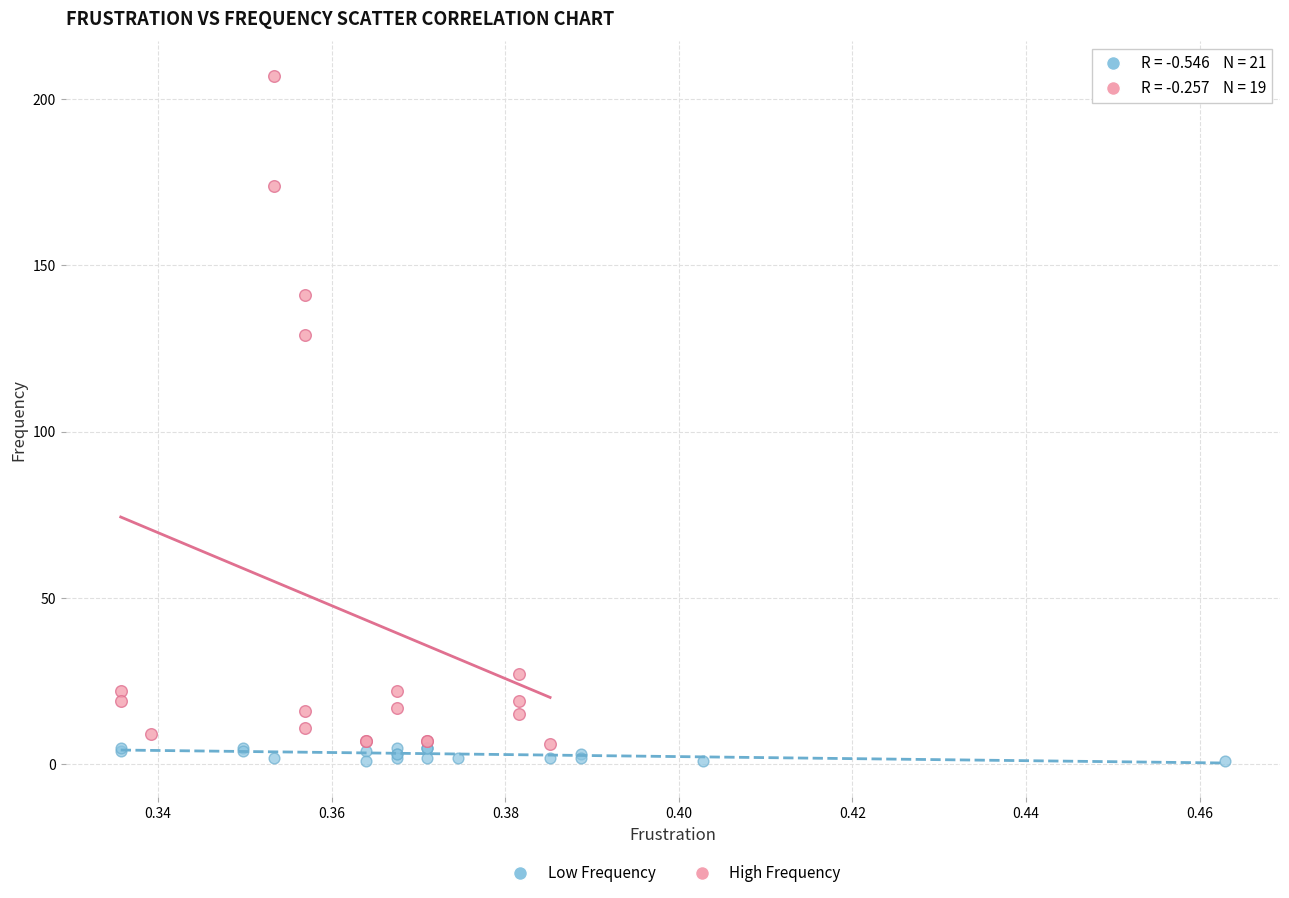

What are all the series names shown in the legend?

Low Frequency, High Frequency